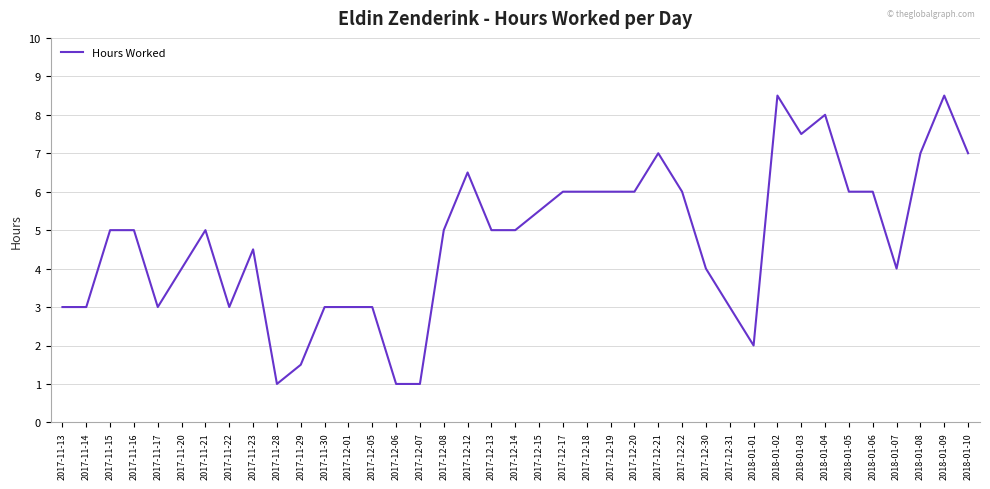

What is the average value?

4.7